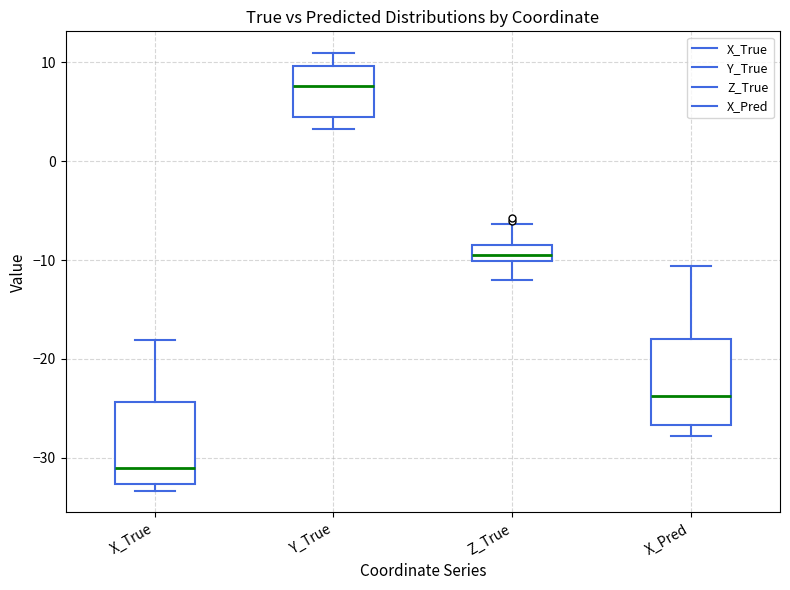

Which box's median line is the lowest?

X_True